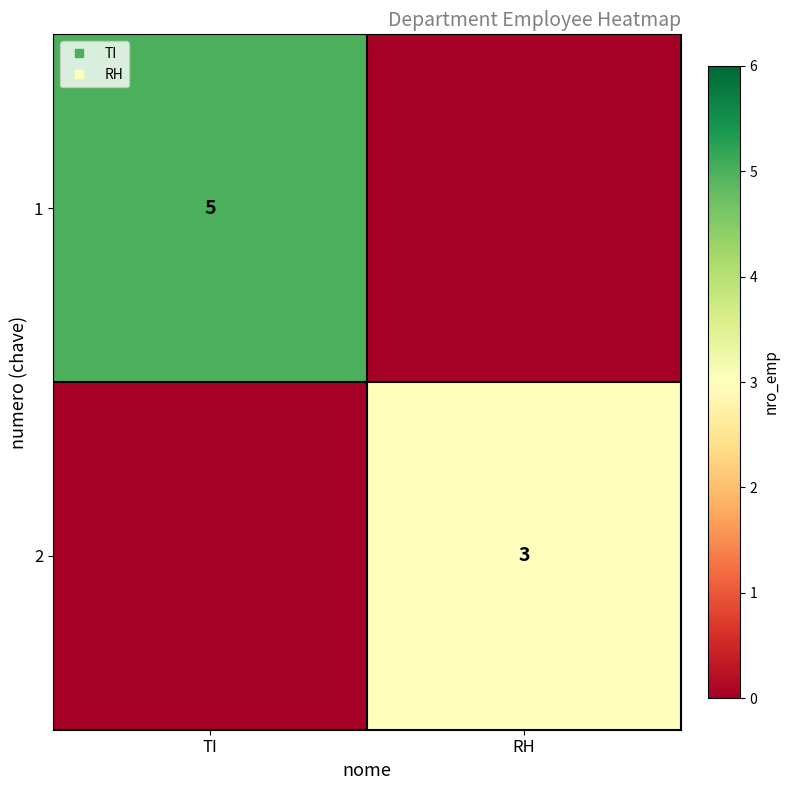

How many categories are shown in the chart?

2